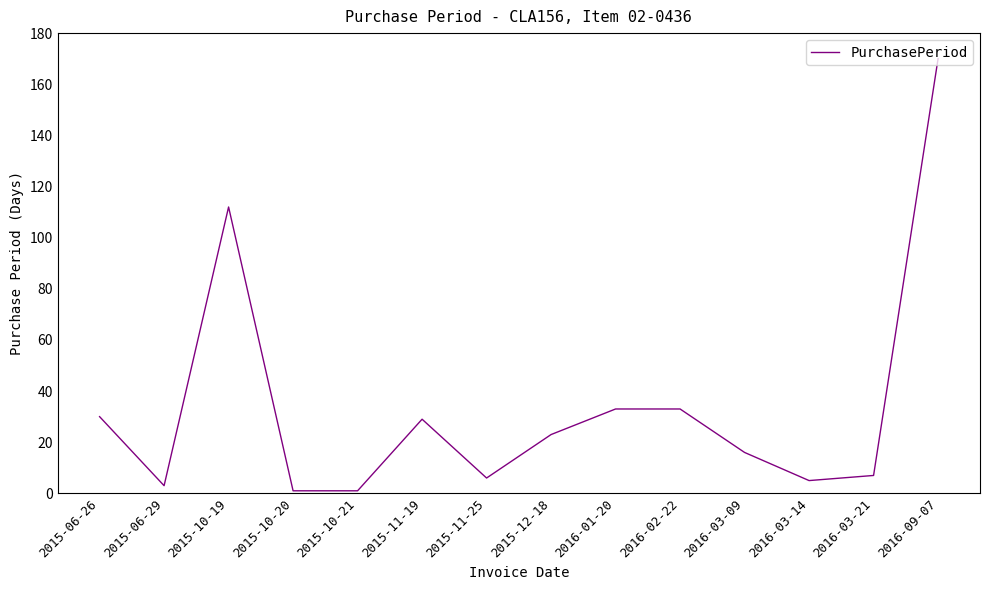

True or false: the data shows 23 at 2015-12-18.

True